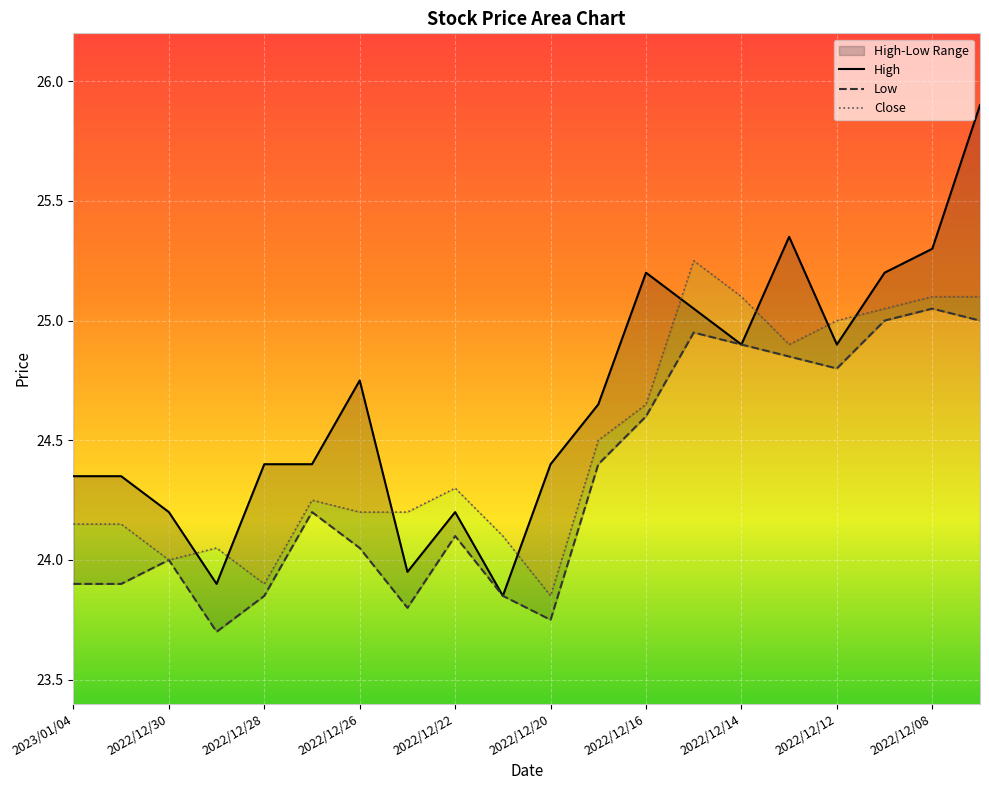

Which series has the largest range (max minus min)?

High